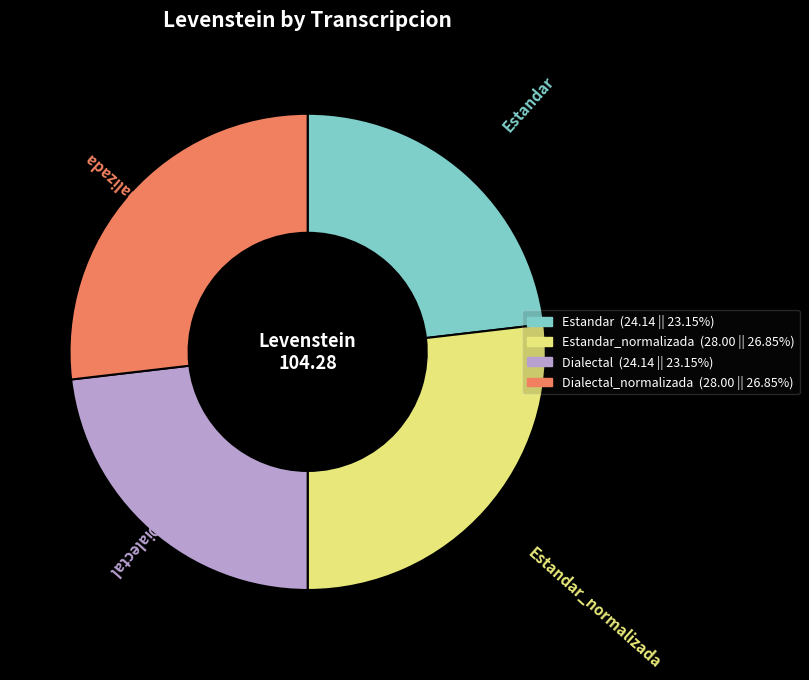

What is the ratio of the value at Estandar to the value at Dialectal?

1.0